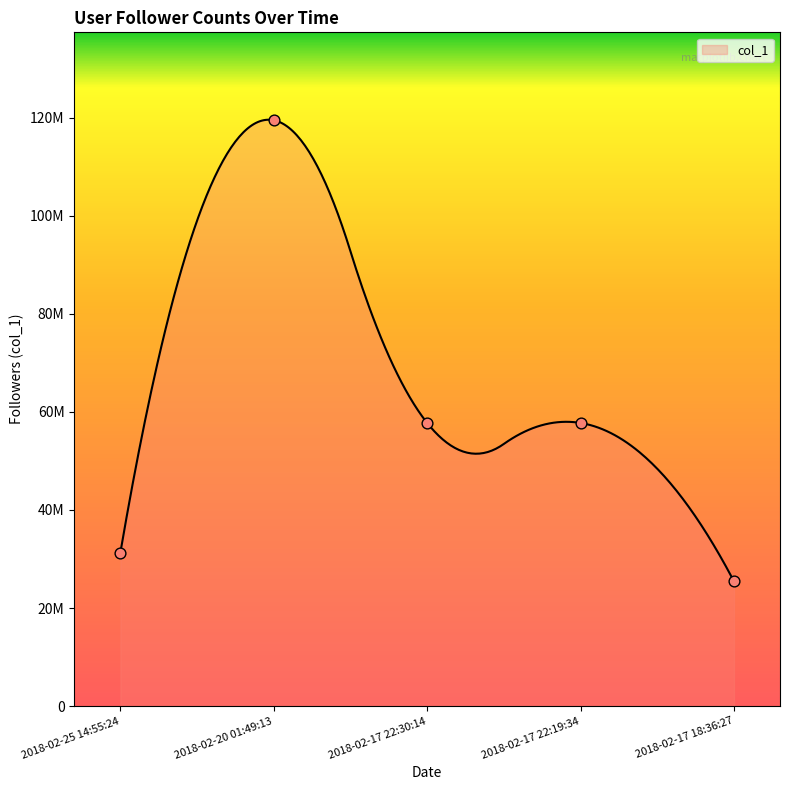

Which has a higher value, 2018-02-17 22:30:14 or 2018-02-17 22:19:34?

2018-02-17 22:30:14